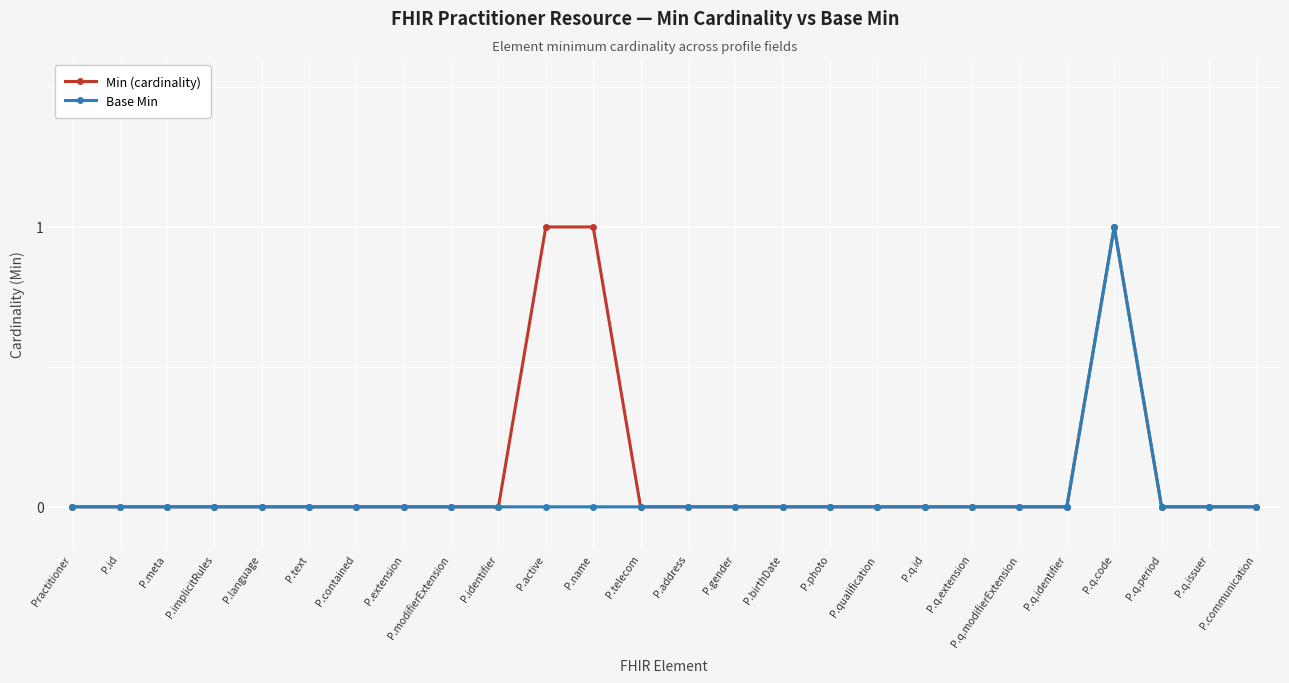

Count the Min (cardinality) values in the range 0 to 1.

26